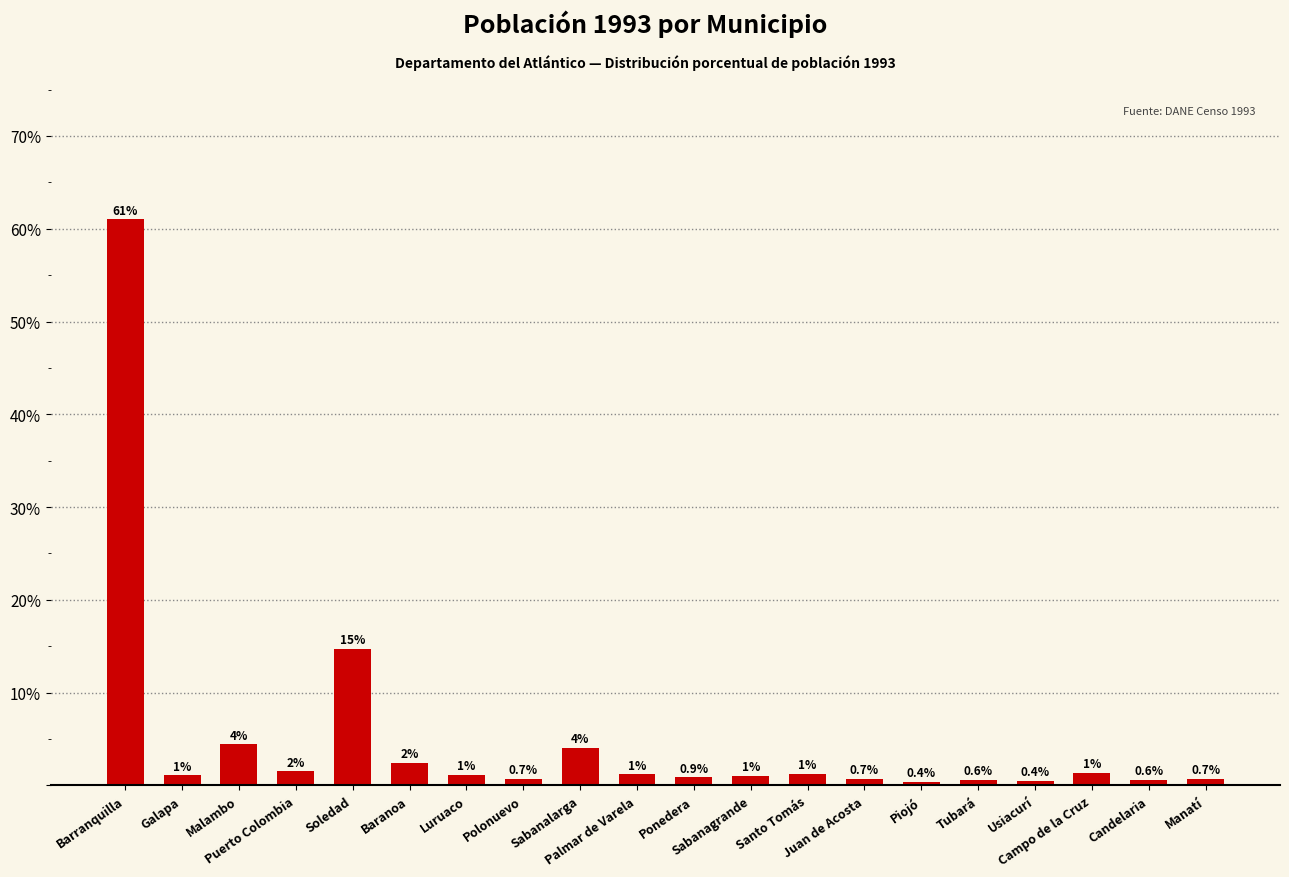

What is the sum of all values?

100.0